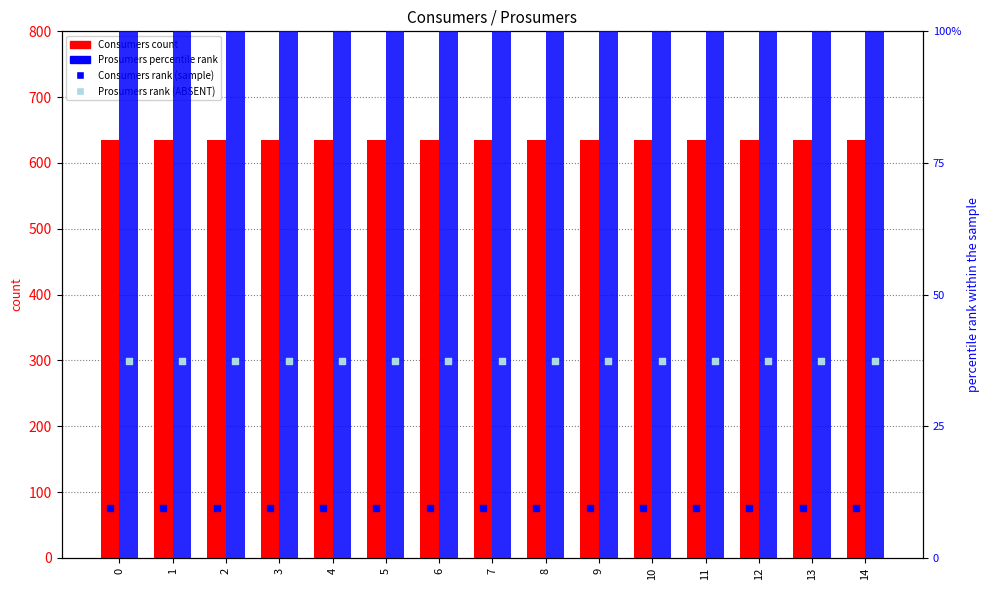

Is the value of Prosumers (percentile rank) at 13 greater than the value of Prosumers (rank ABSENT) at 7?

Yes